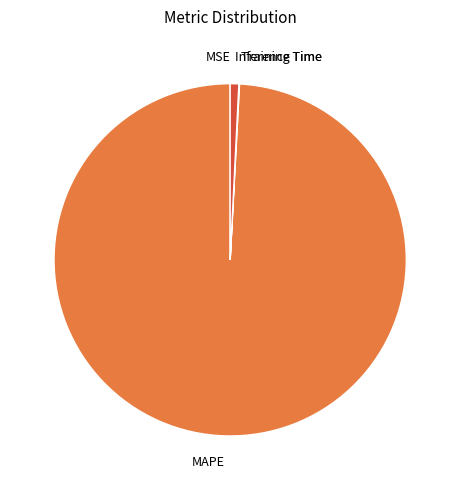

Between Inference Time and MAPE, which is larger?

MAPE